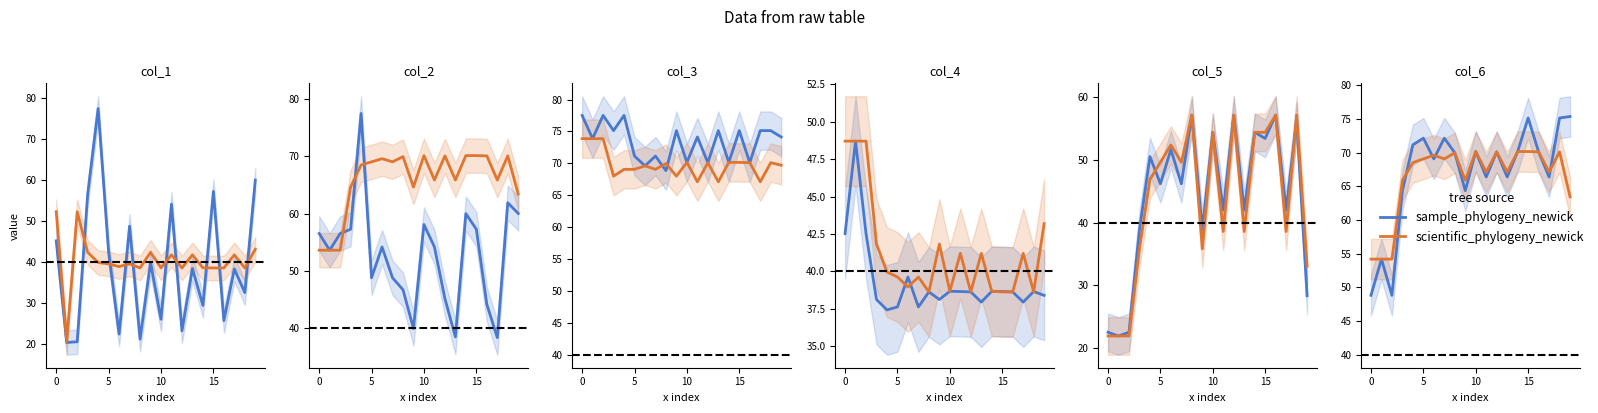

What is the sum of all scientific_phylogeny_newick values?

1326.1